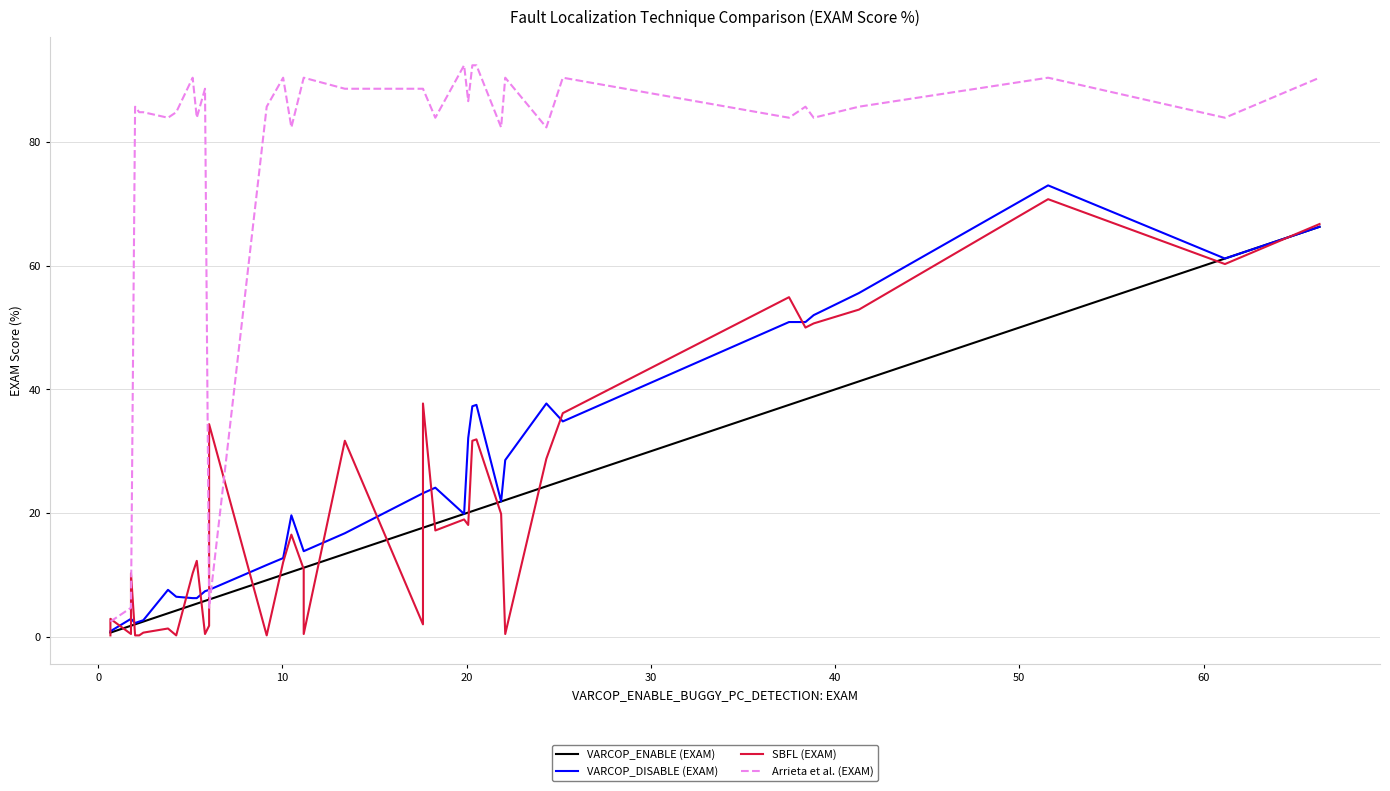

What is the label of the 7th point from the left?

50